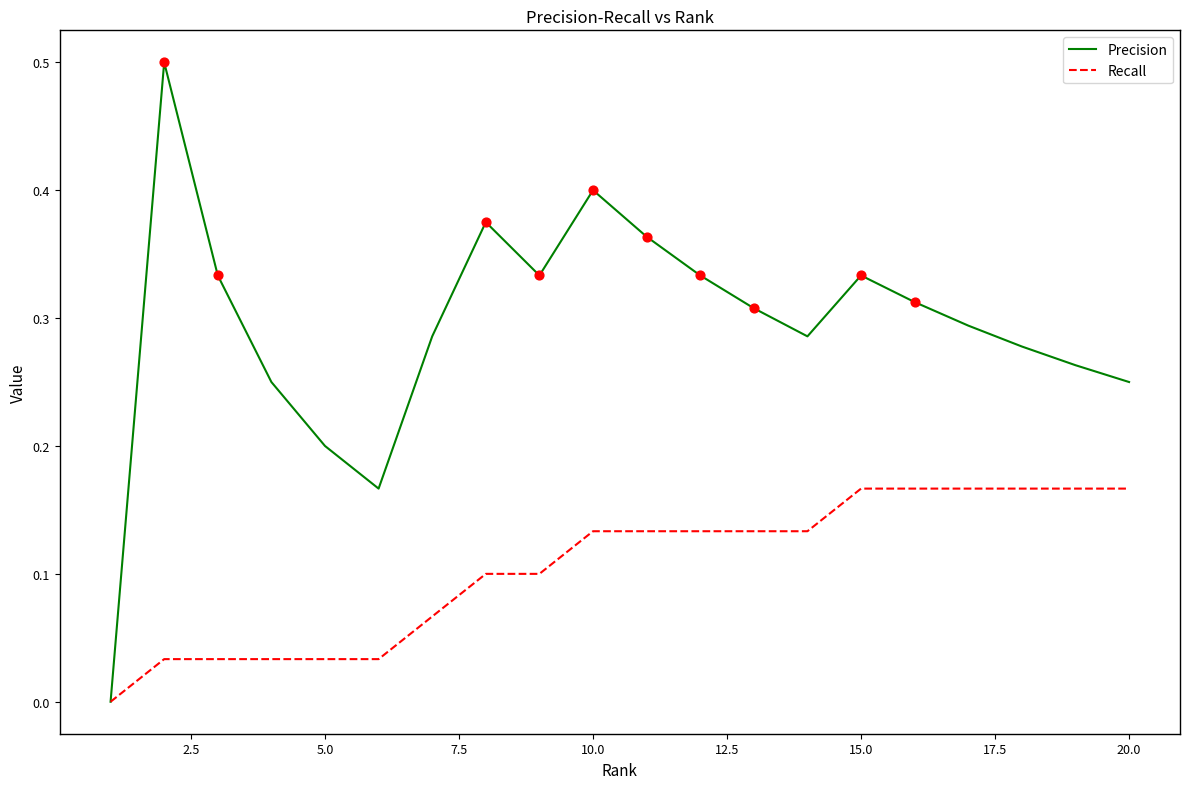

What are all the series names shown in the legend?

Precision, Recall